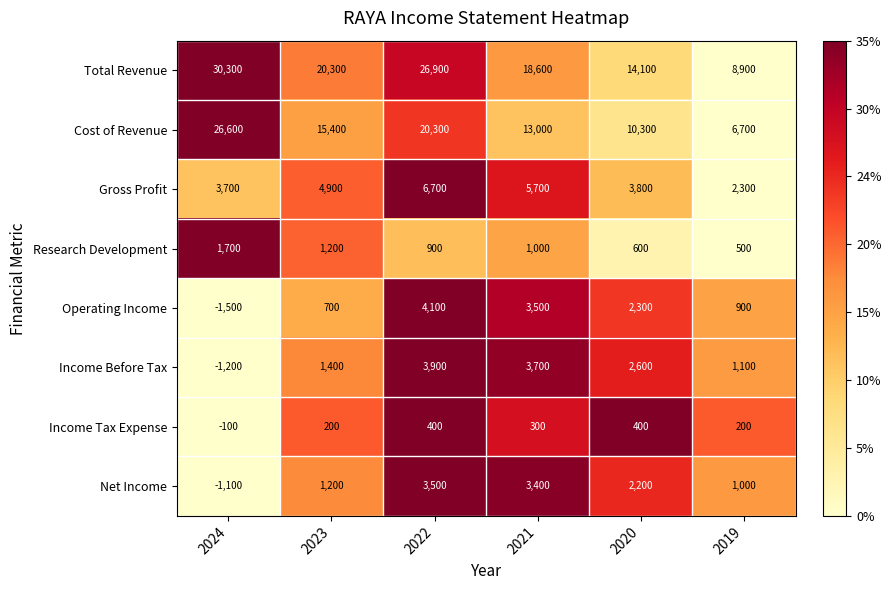

How many values in the Total Revenue series are below 20300?

3